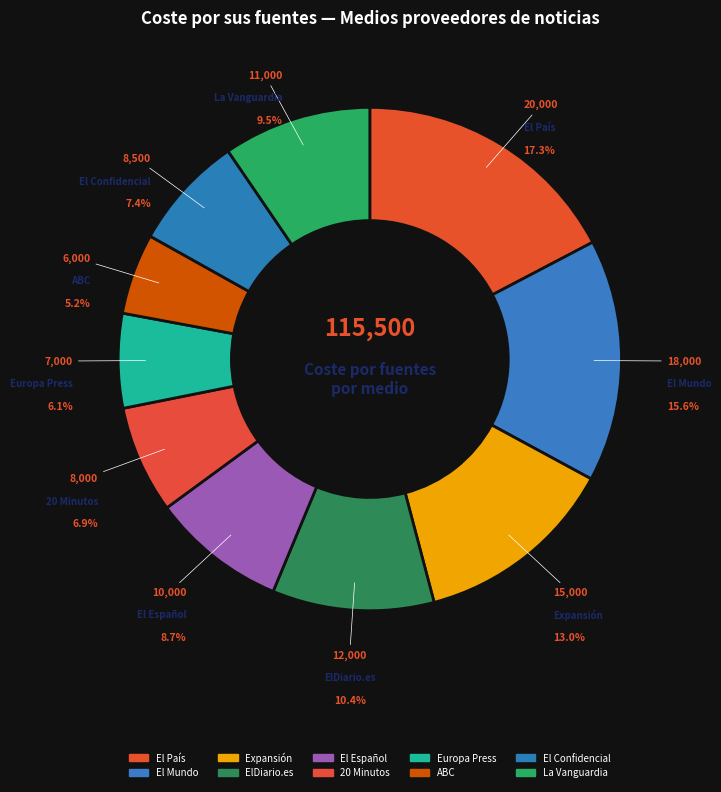

What percentage is the El Mundo slice, to the nearest percent?

16%